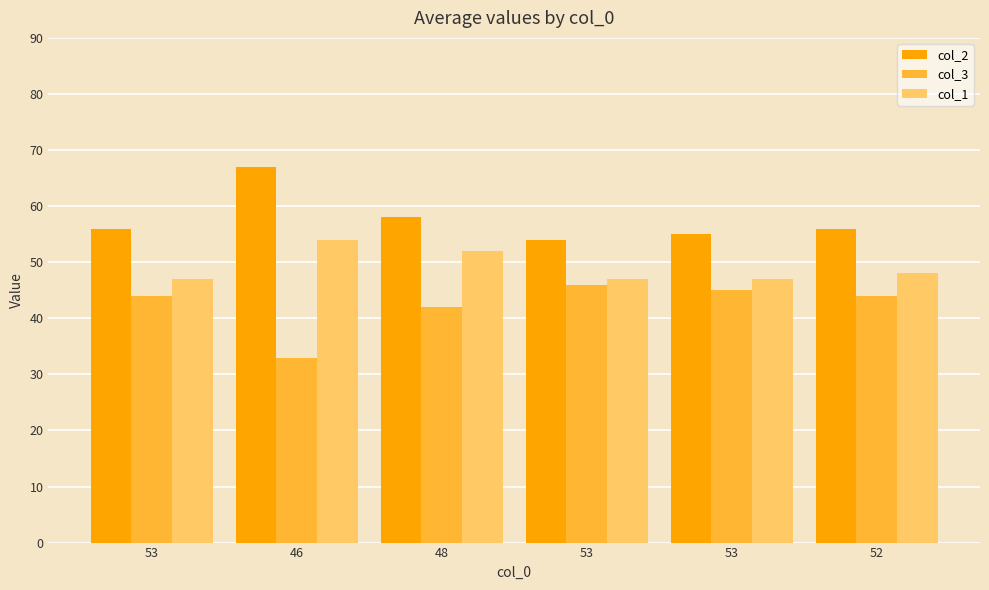

Is the value of col_3 at 52 greater than the value of col_1 at 53?

No